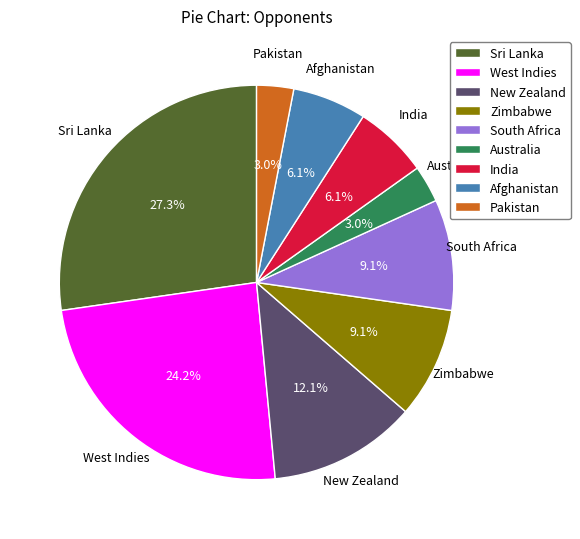

How many slices are in this pie chart?

9